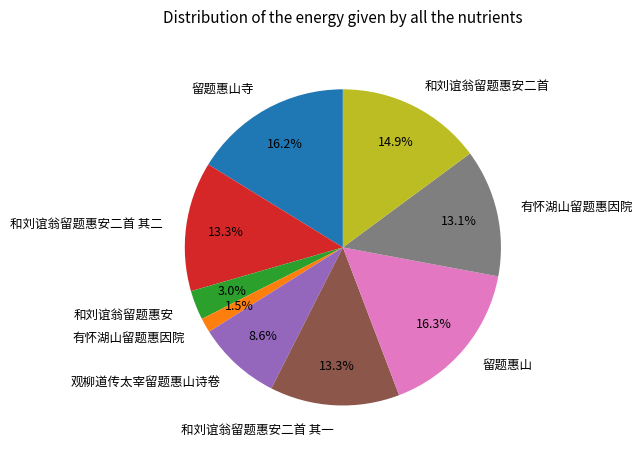

Is there any slice that represents more than half of the pie?

No